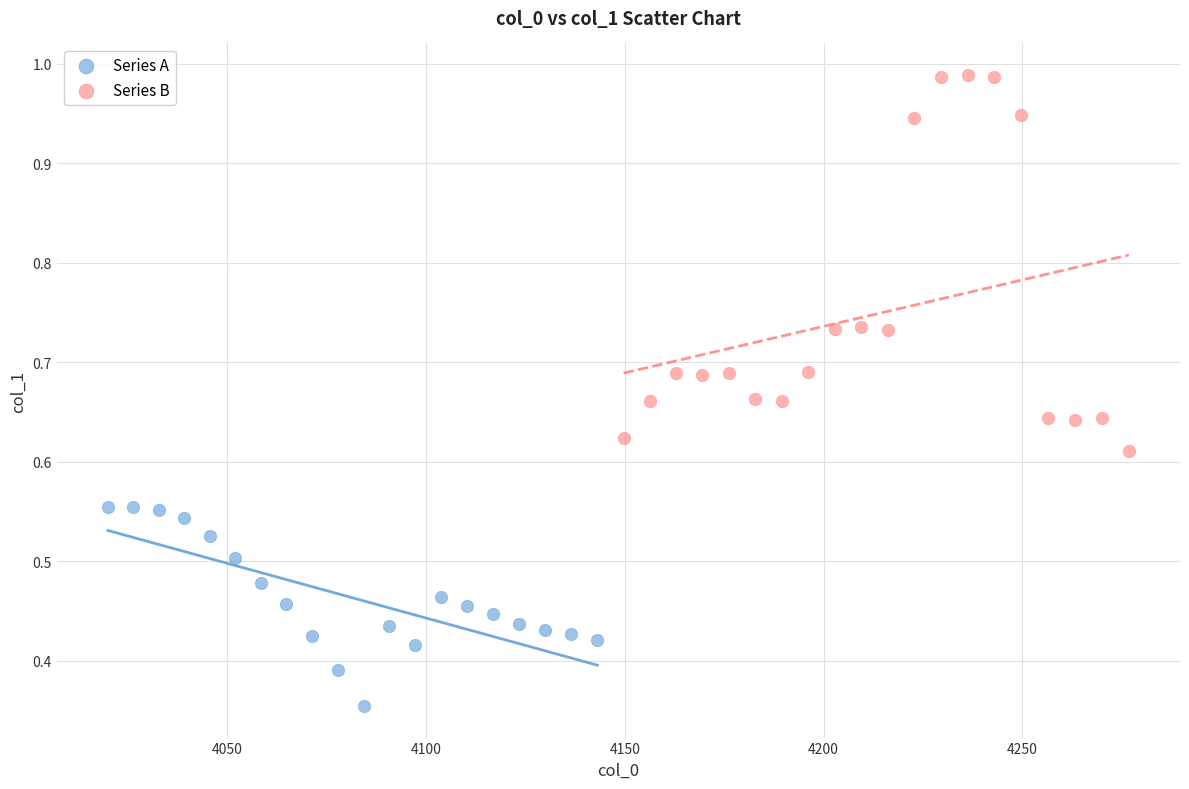

Which series reaches the maximum Y coordinate?

Series B